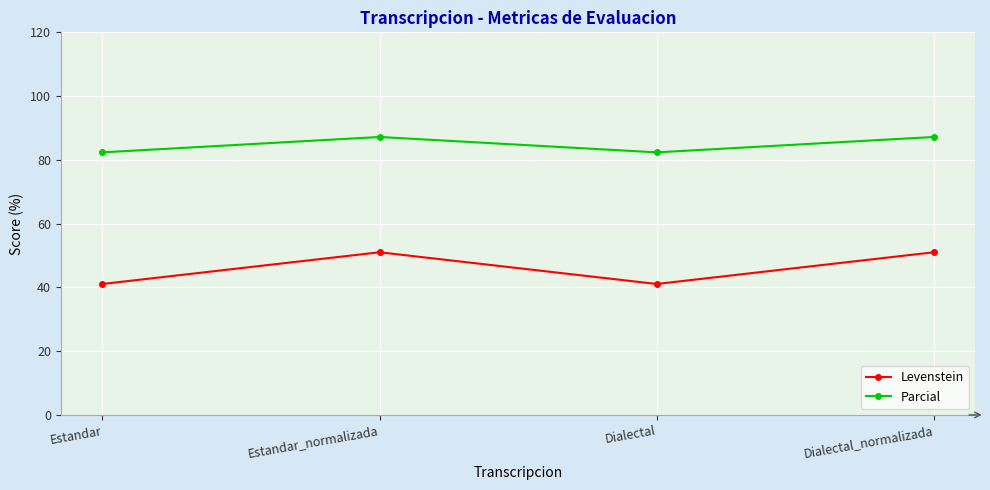

Read the Levenstein value at Dialectal_normalizada.

51.0